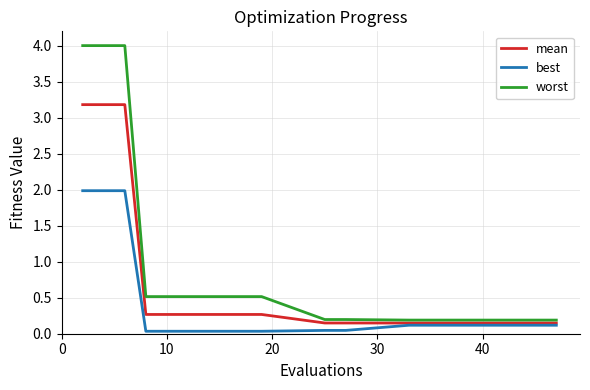

Which series has the widest spread of values?

worst